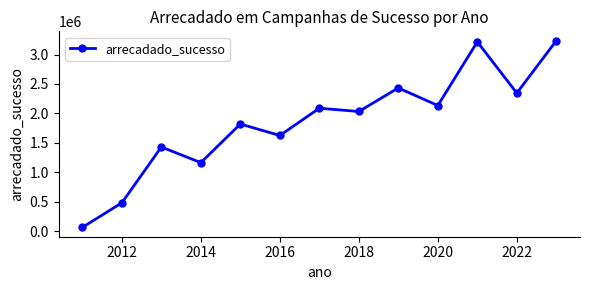

What is the difference between the maximum and minimum values?

3175309.6